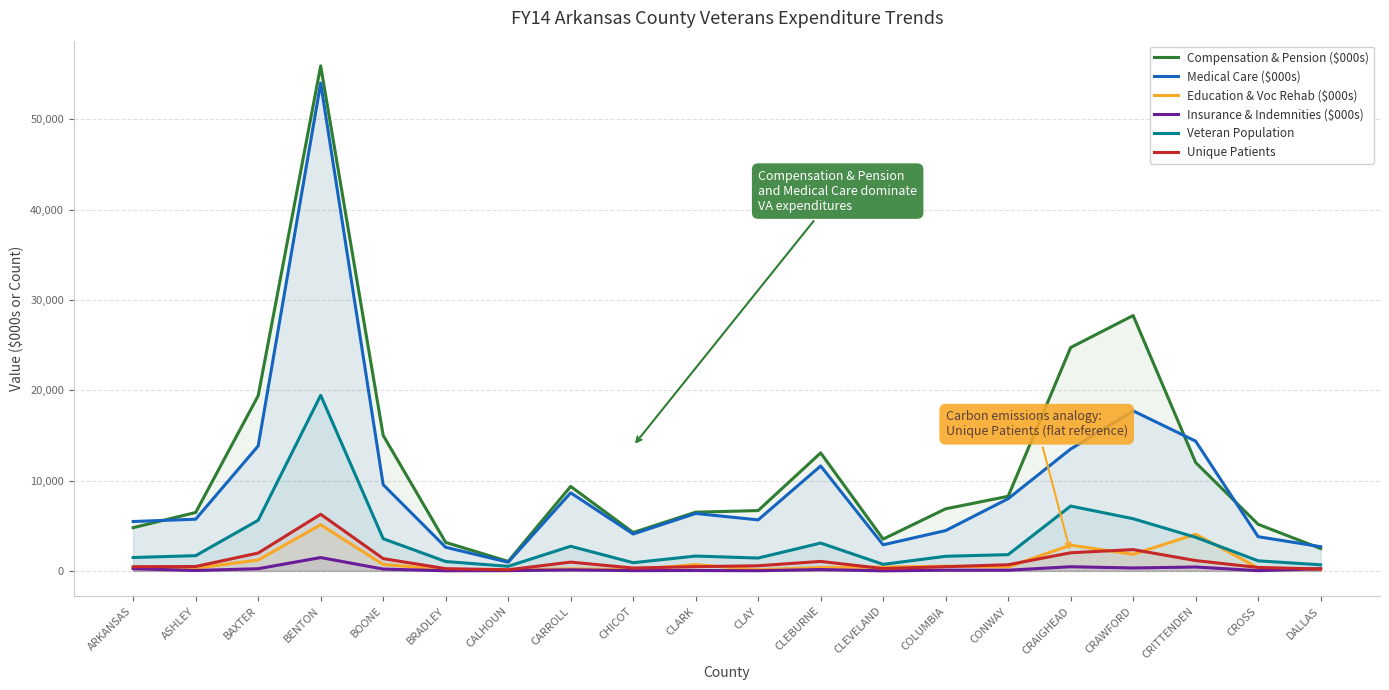

How many lines are shown in the chart?

6